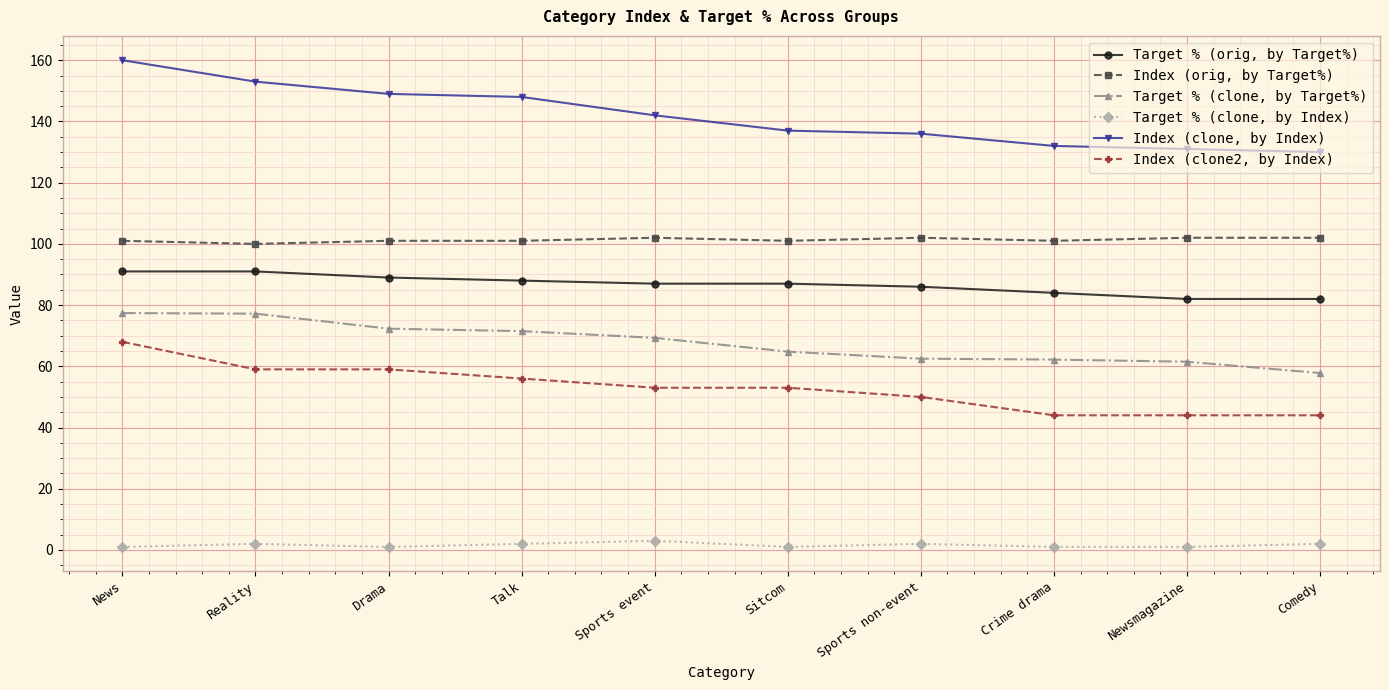

Which series has the largest total across all categories?

Index (clone, by Index)